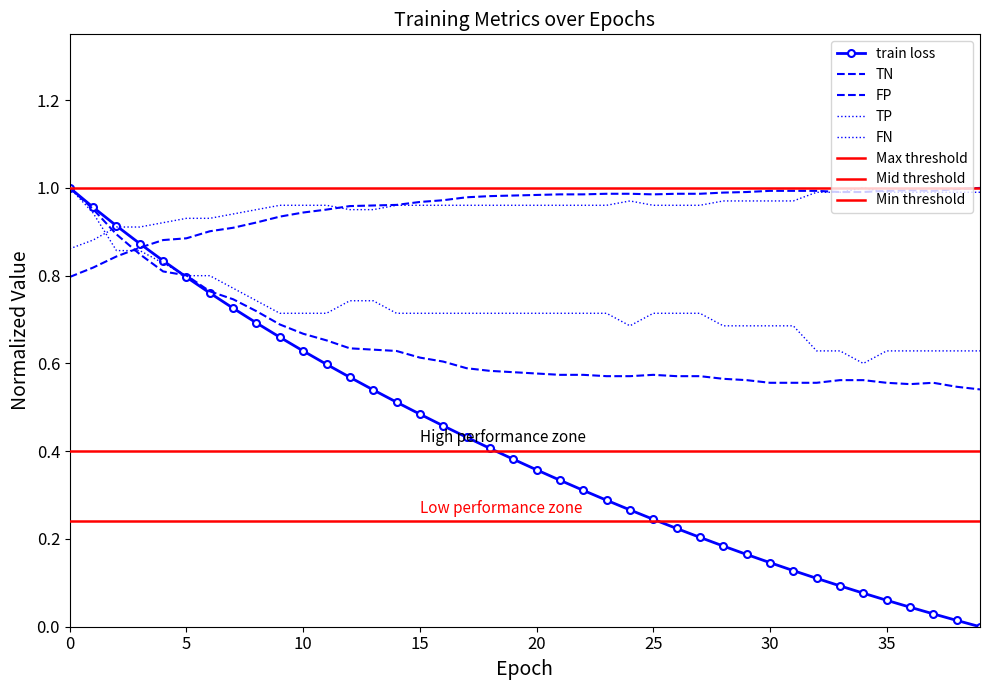

How many lines are shown in the chart?

5